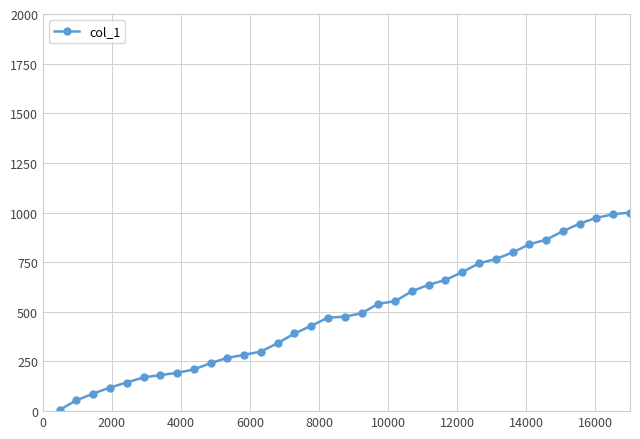

What is the sum of all values?

17387.7